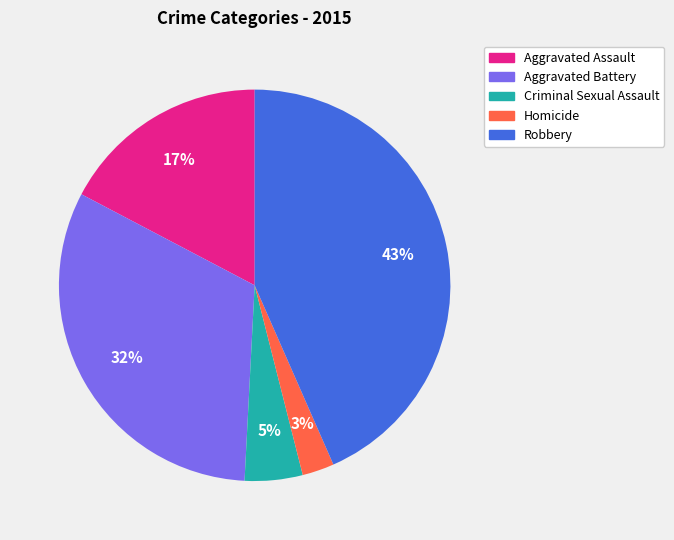

How many slices are in this pie chart?

5